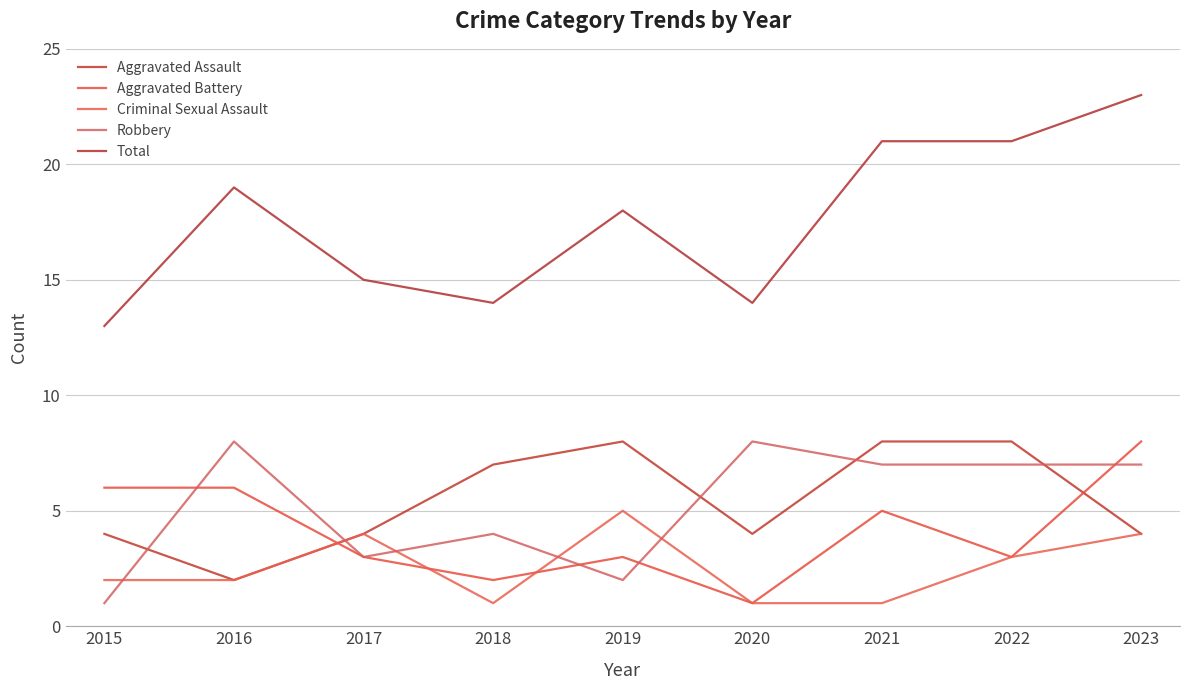

What is the sum of the Aggravated Battery values at 2023 and 2015?

14